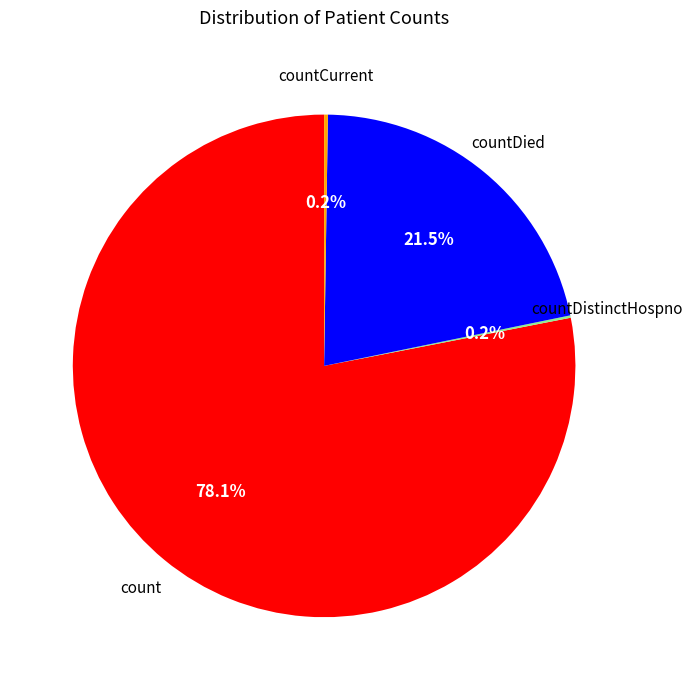

Is there a majority slice in this chart?

Yes